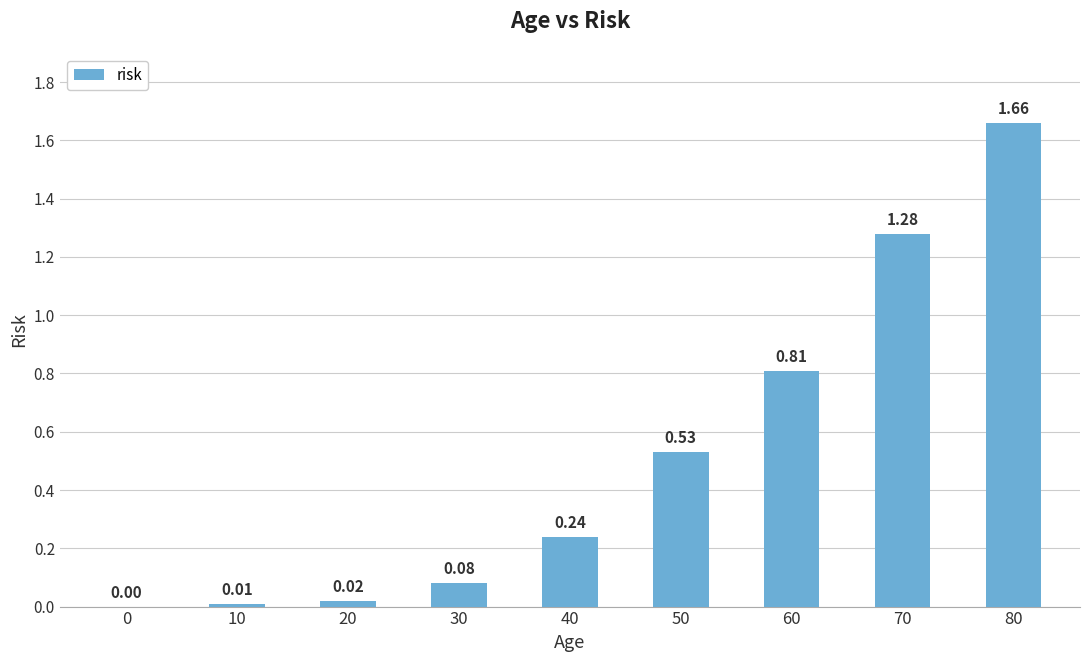

True or false: the data shows 0.0 at 30.

False